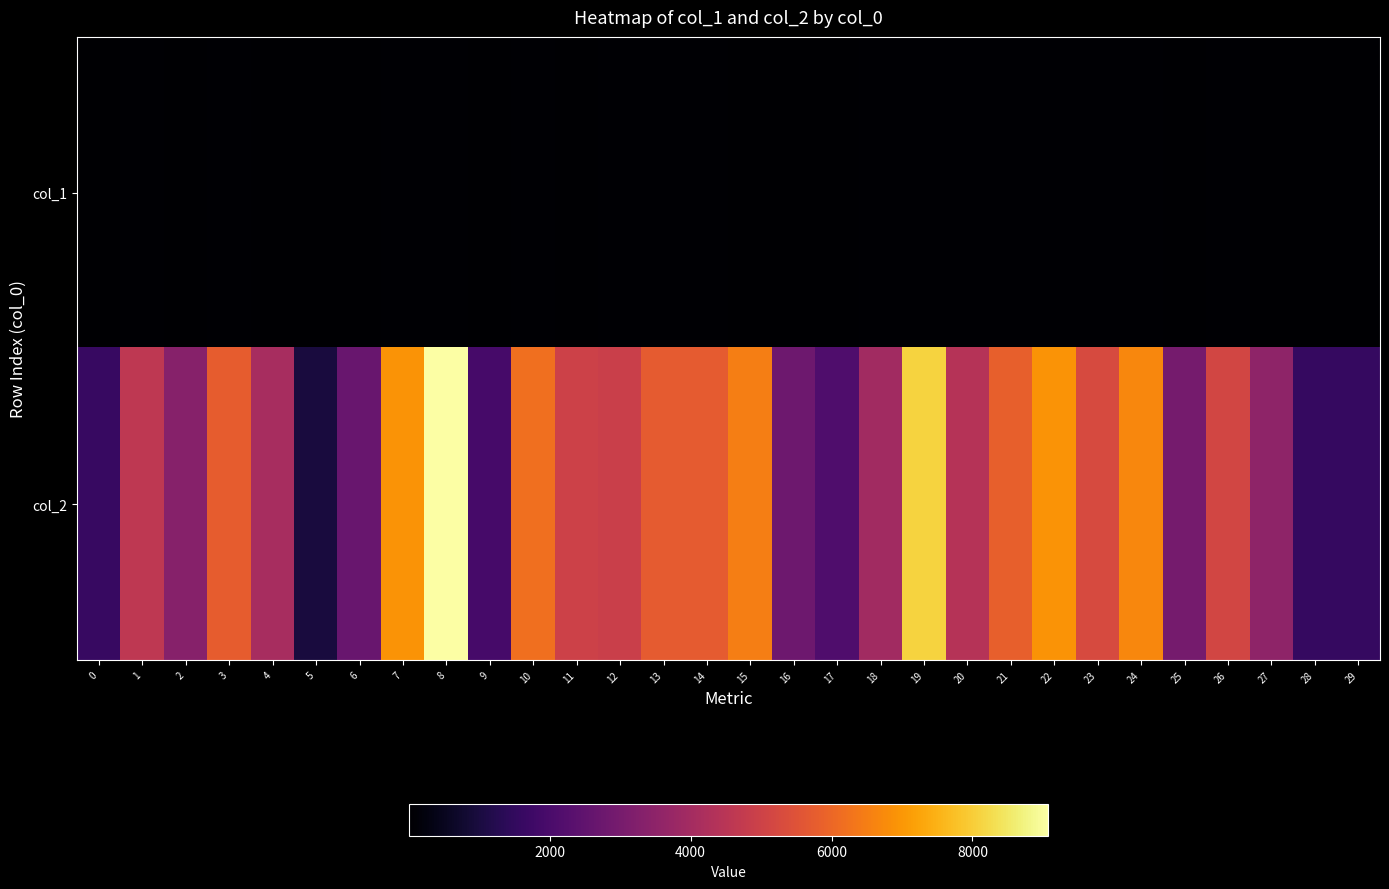

Reading left to right, transcribe all the data shown in this chart.

col_1: 0=29	1=50	2=20	3=76	4=38	5=7	6=23	7=61	8=67	9=25	10=68	11=40	12=51	13=46	14=59	15=38	16=31	17=21	18=54	19=64	20=55	21=43	22=59	23=60	24=51	25=34	26=54	27=32	28=28	29=28
col_2: 0=1624	1=4645	2=3345	3=5774	4=4082	5=991	6=2685	7=6925	8=9074	9=1949	10=6188	11=4969	12=4916	13=5723	14=5742	15=6522	16=2791	17=2100	18=3948	19=8099	20=4425	21=5829	22=6926	23=5253	24=6699	25=2976	26=5134	27=3522	28=1568	29=1568